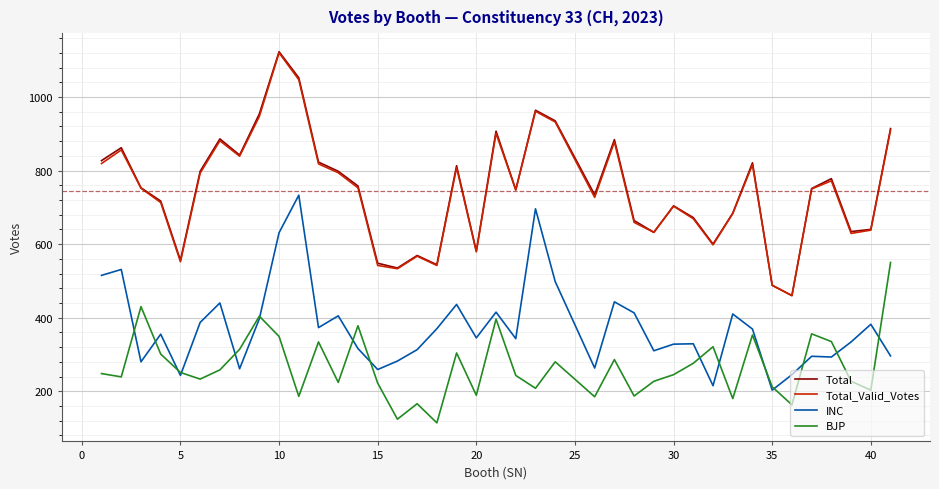

What is the greatest value displayed?

1123